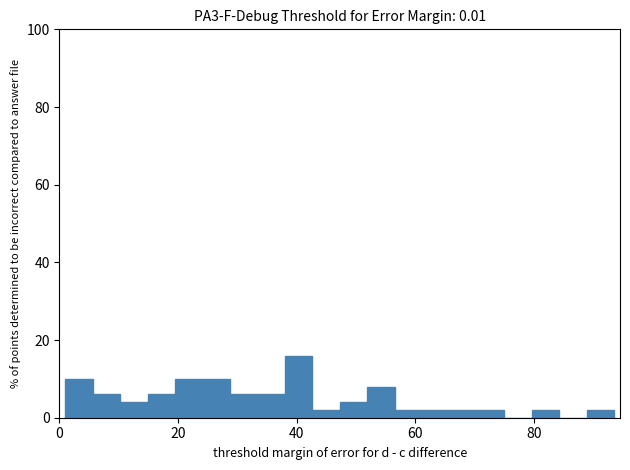

Read against the x-axis, roughly where is the centre of the tallest bar?

40